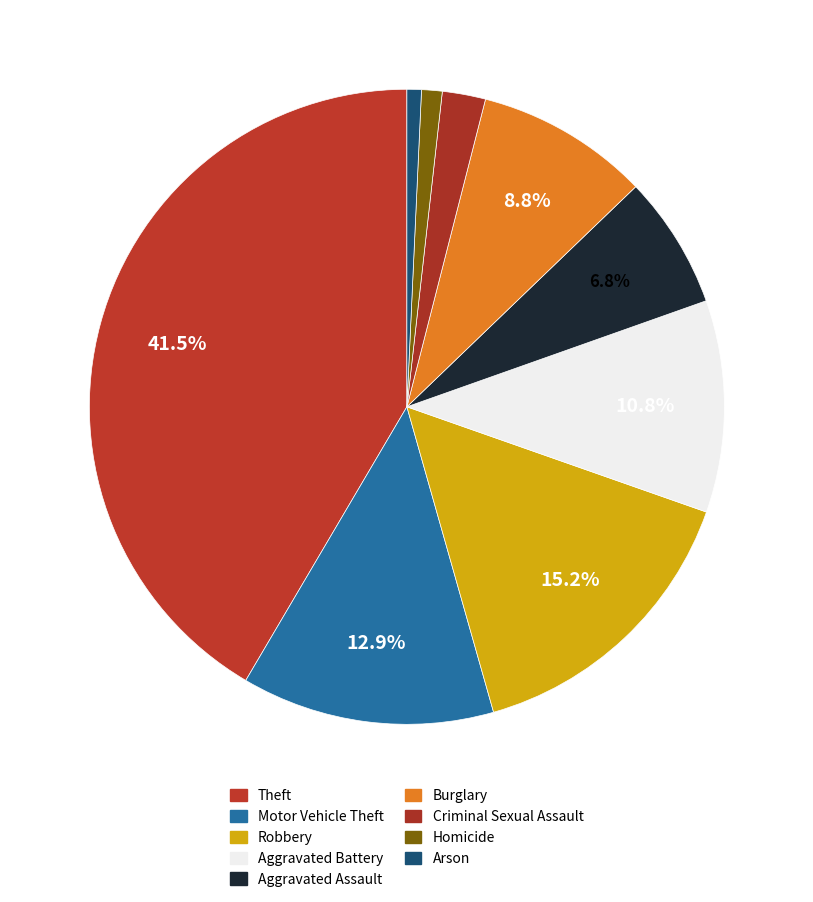

How many slices are in this pie chart?

9